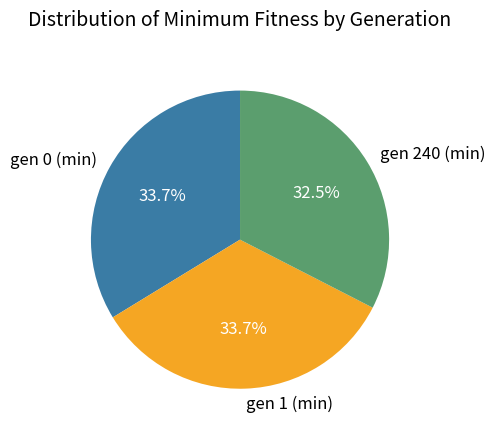

Is gen 1 (min) the majority of the pie?

No